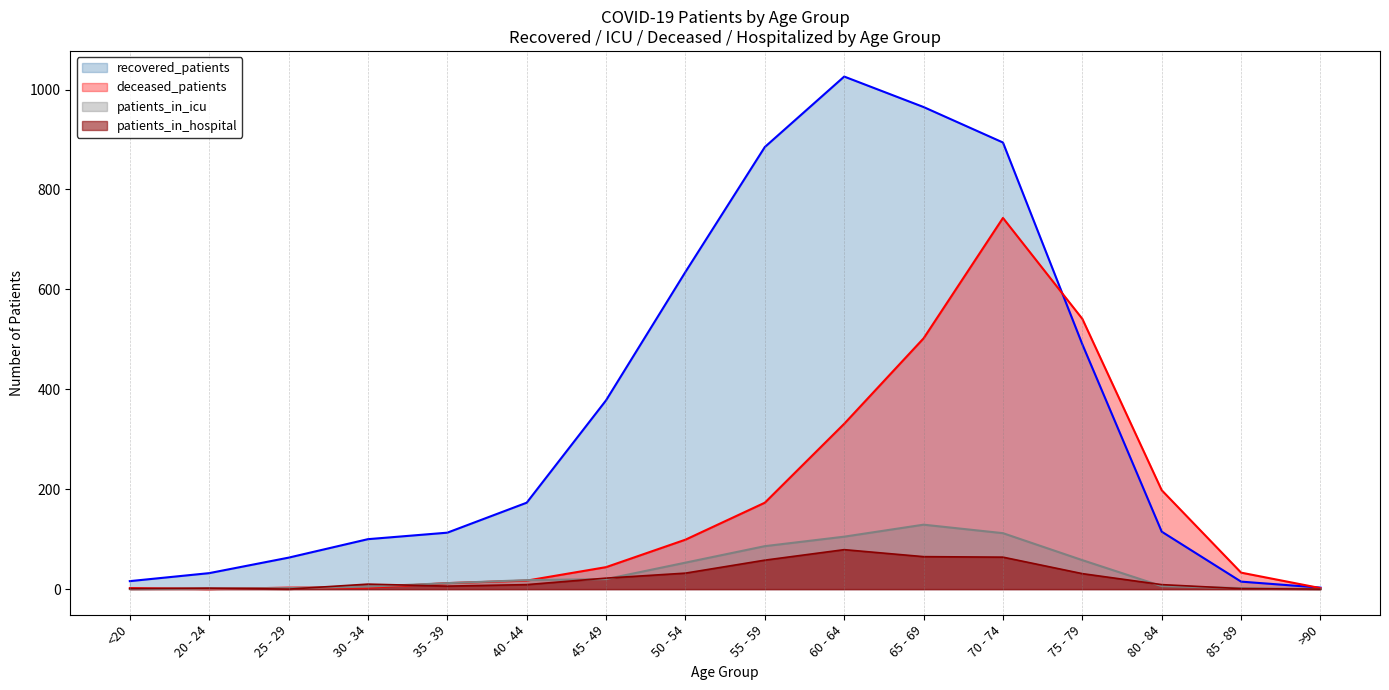

Does the chart display data point markers on the line(s)?

No